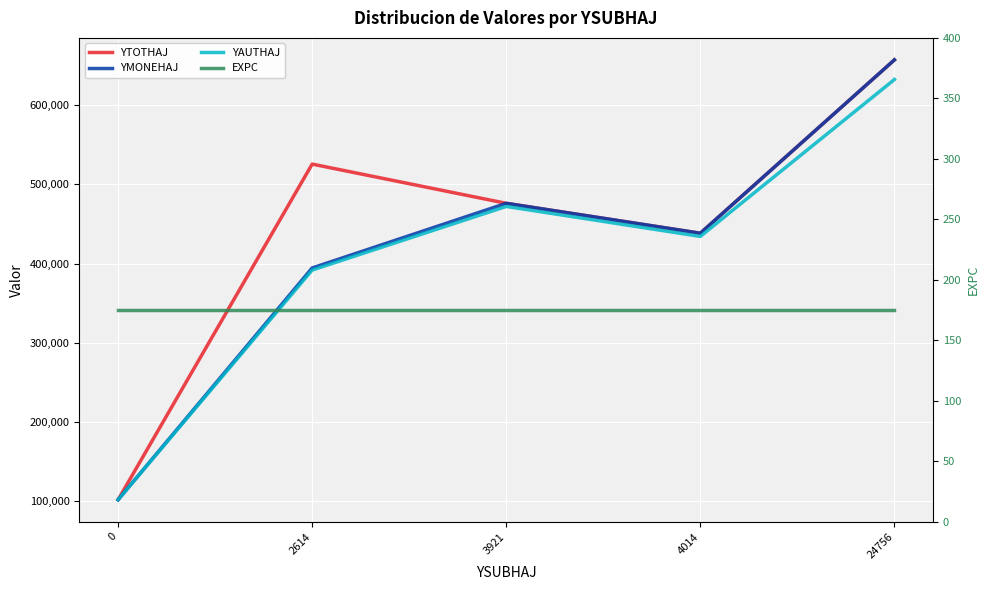

What are all the series names shown in the legend?

YTOTHAJ, YMONEHAJ, YAUTHAJ, EXPC